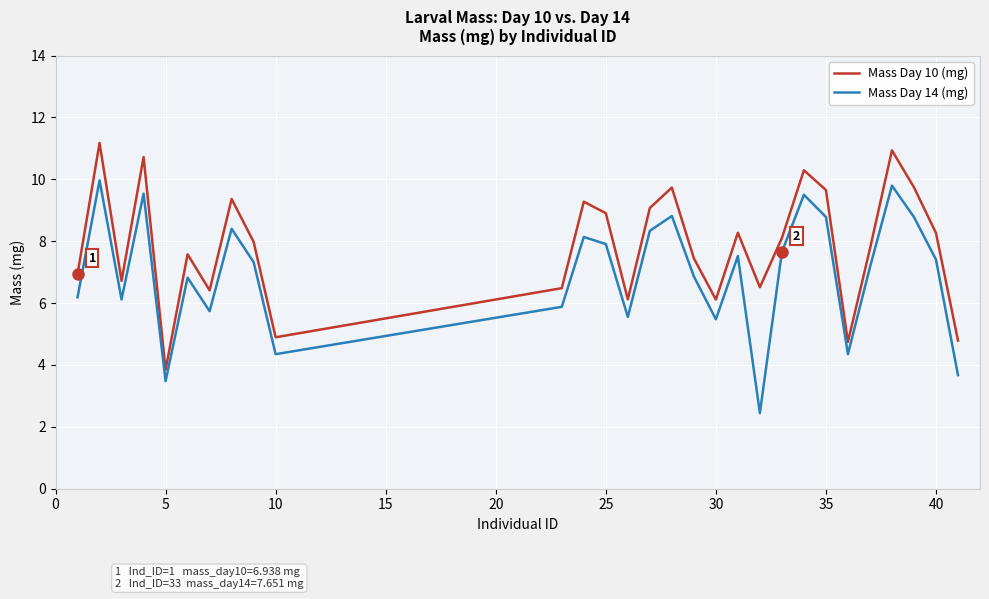

What is the difference between the maximum and minimum values in the Mass Day 14 (mg) series?

7.5